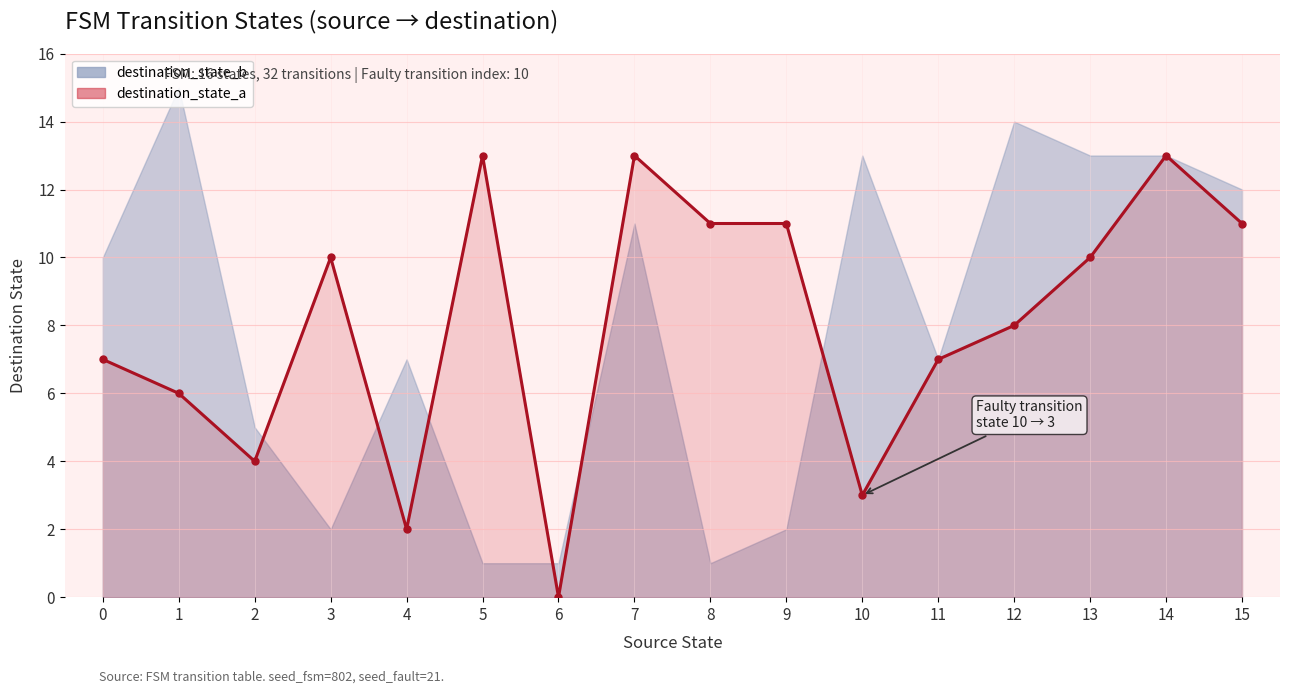

List the labels in order of value, largest first.

5, 7, 14, 8, 9, 15, 3, 13, 12, 0, 11, 1, 2, 10, 4, 6